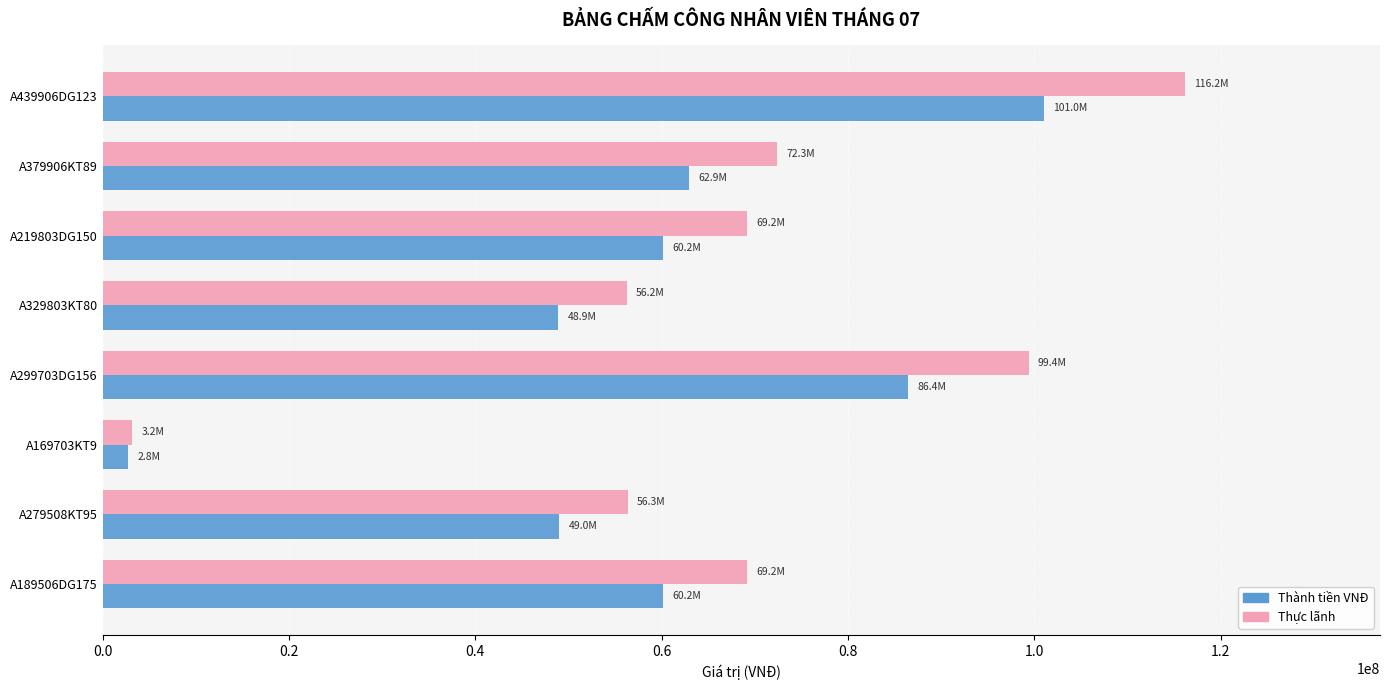

What is the sum of all Thành tiền VNĐ values?

471292500